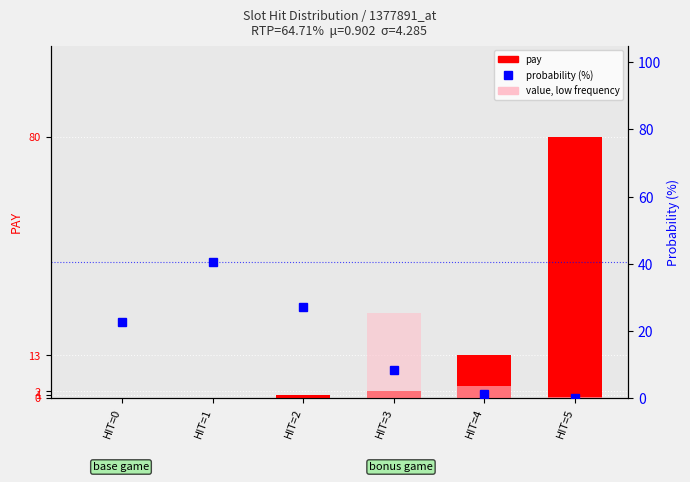

Which has a higher value, HIT=2 or HIT=0?

HIT=2